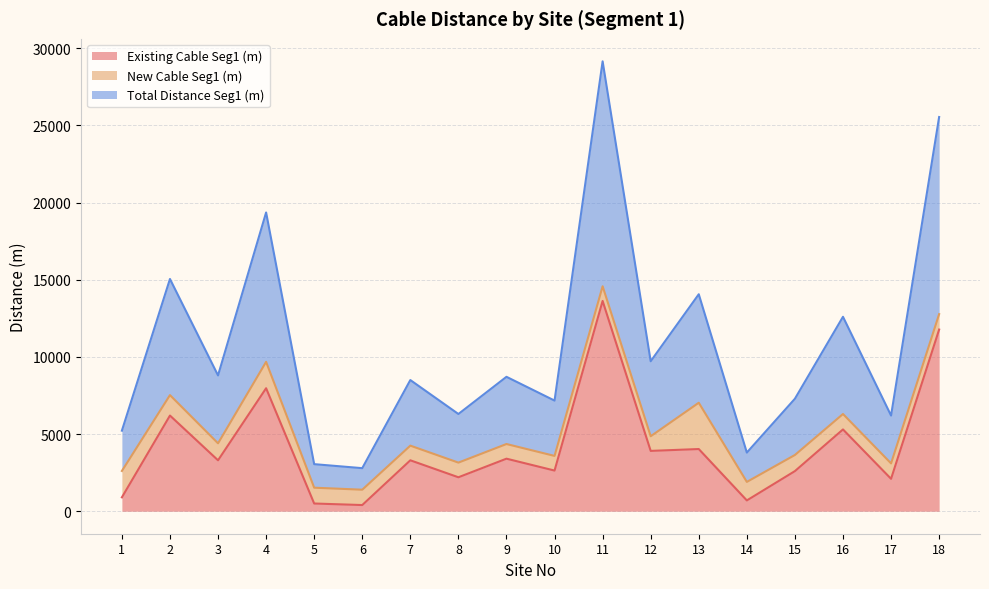

What is the sum of the Existing Cable Seg1 (m) values at 16 and 12?

9209.0